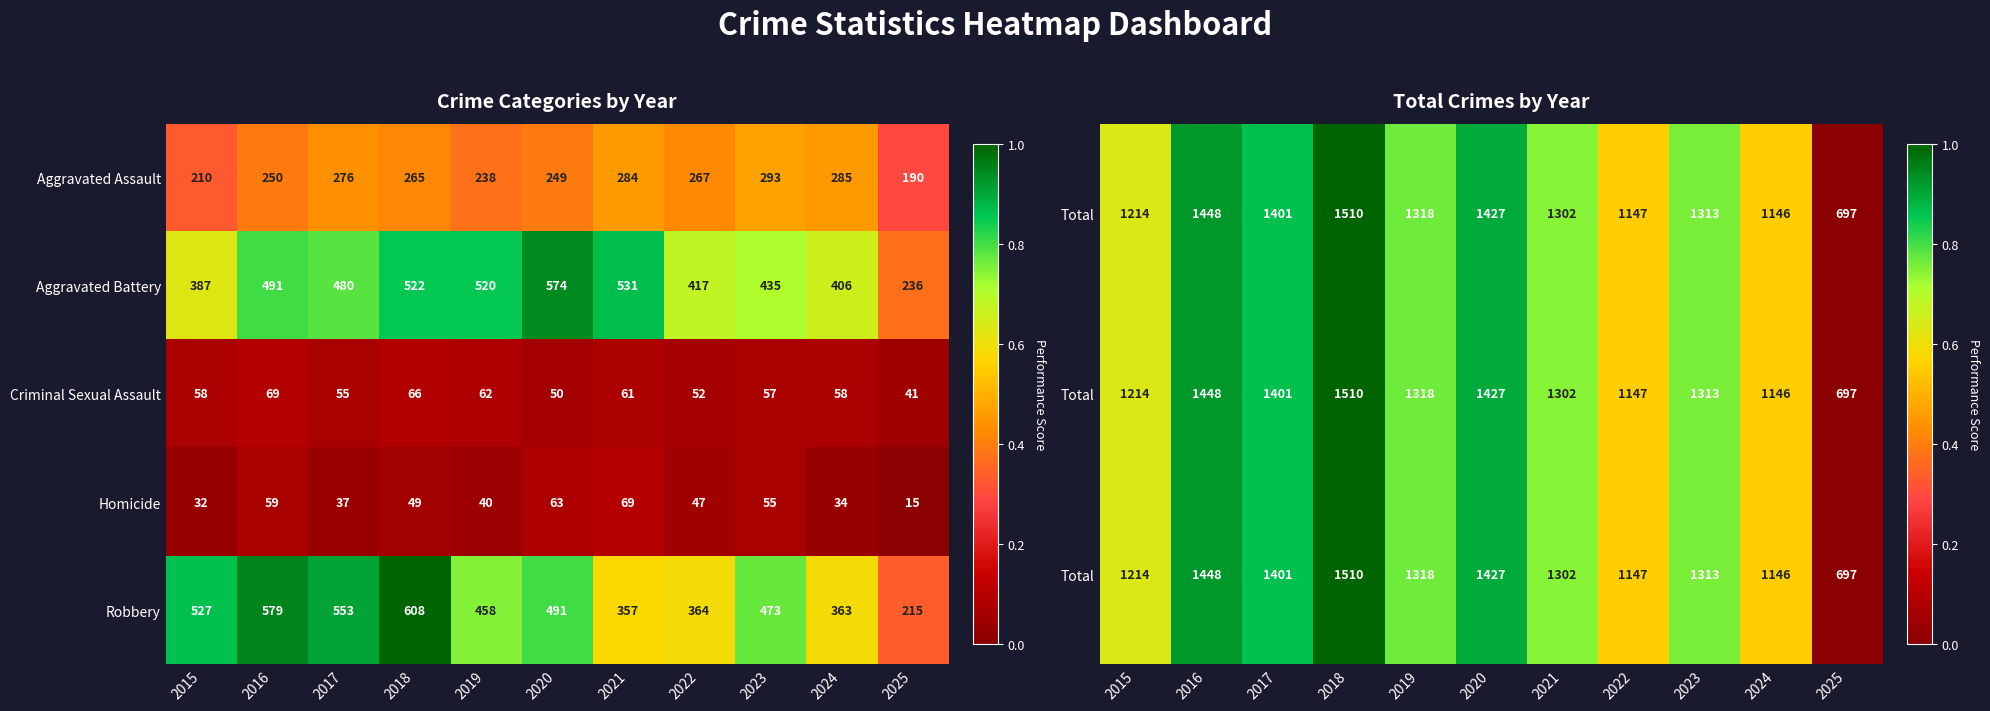

List the labels in order of Robbery value, smallest first.

2025, 2021, 2024, 2022, 2019, 2023, 2020, 2015, 2017, 2016, 2018